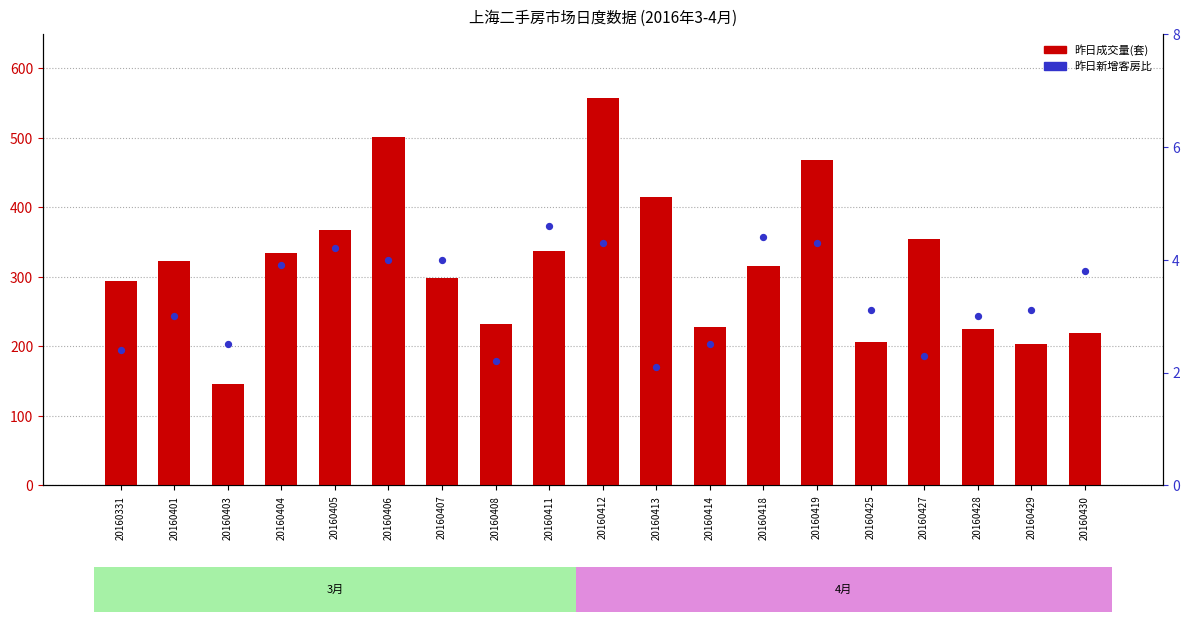

At which category is the sum across all series the highest?

20160412